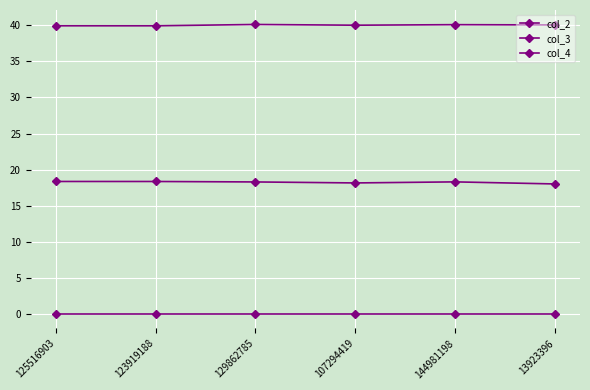

Reading left to right, list all the values displayed in this chart.

col_2: 125516903=39.9	123919188=39.9	129862785=40.1	107294419=40.0	144981198=40.1	13923396=40.1
col_3: 125516903=18.4	123919188=18.4	129862785=18.3	107294419=18.2	144981198=18.3	13923396=18.0
col_4: 125516903=0.0	123919188=0.0	129862785=0.0	107294419=0.0	144981198=0.0	13923396=0.0